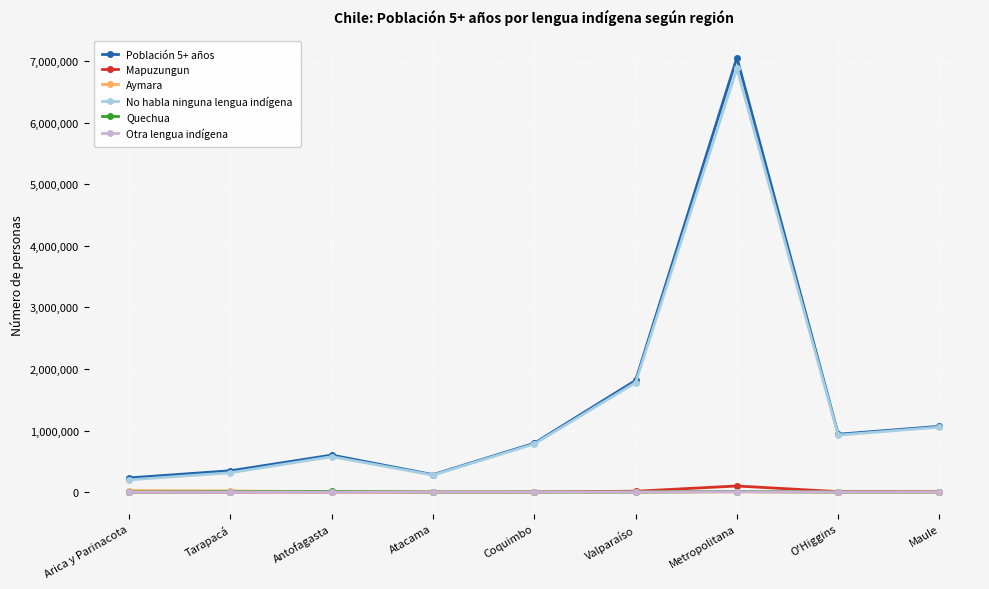

At how many categories does at least one series exceed 3238519?

1